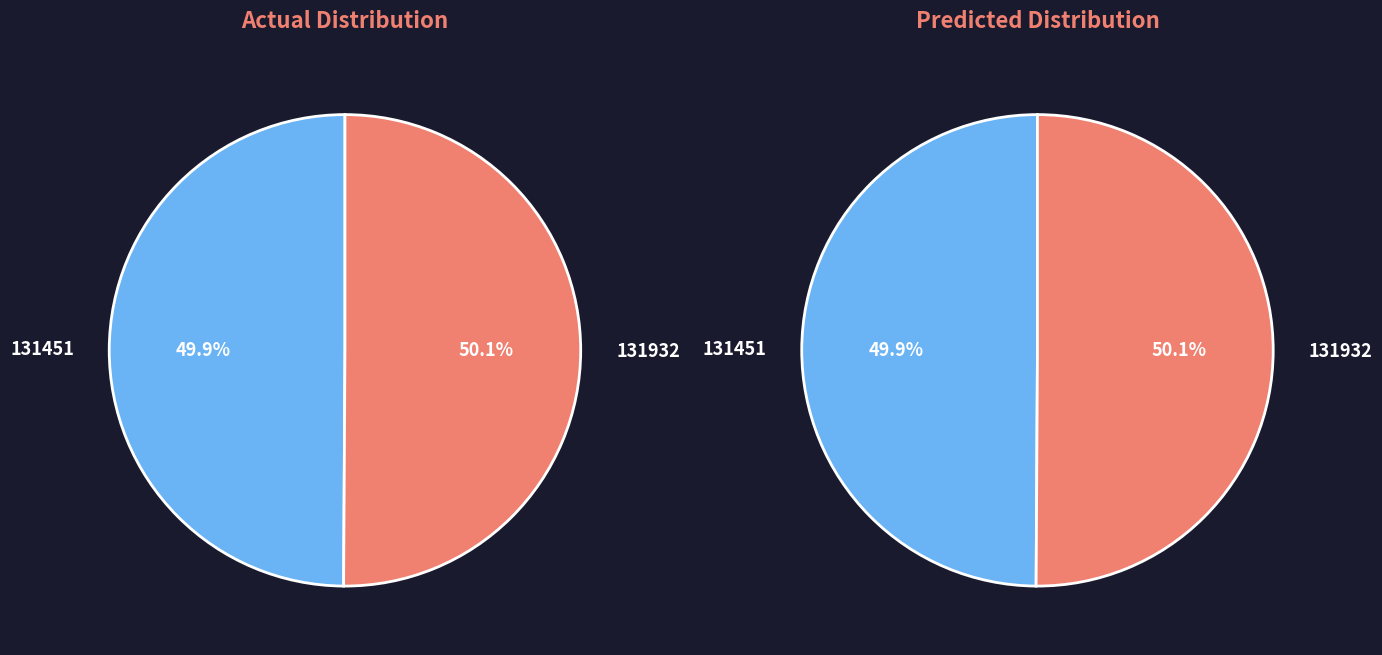

The 131451 slice represents 65% of the pie. True or false?

False